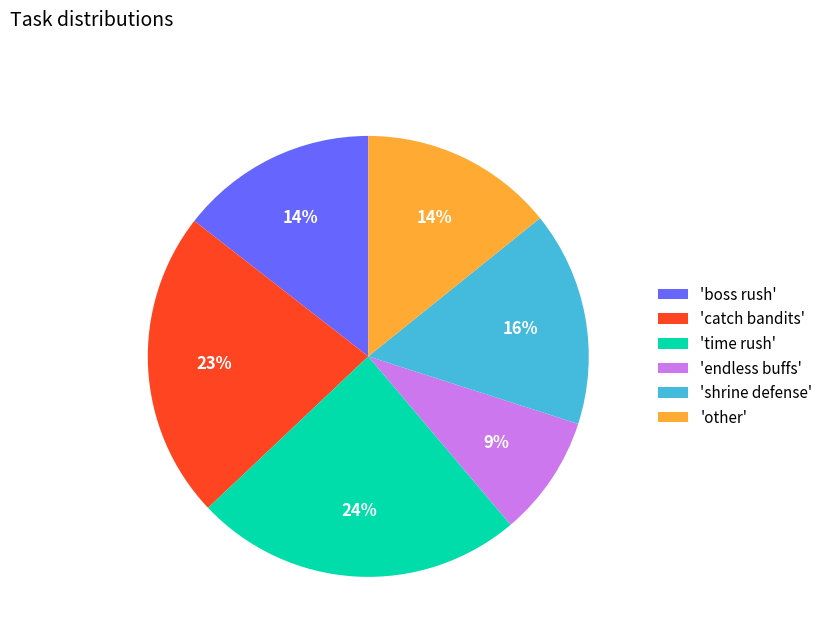

True or false: 'shrine defense' accounts for 16% of the total.

True